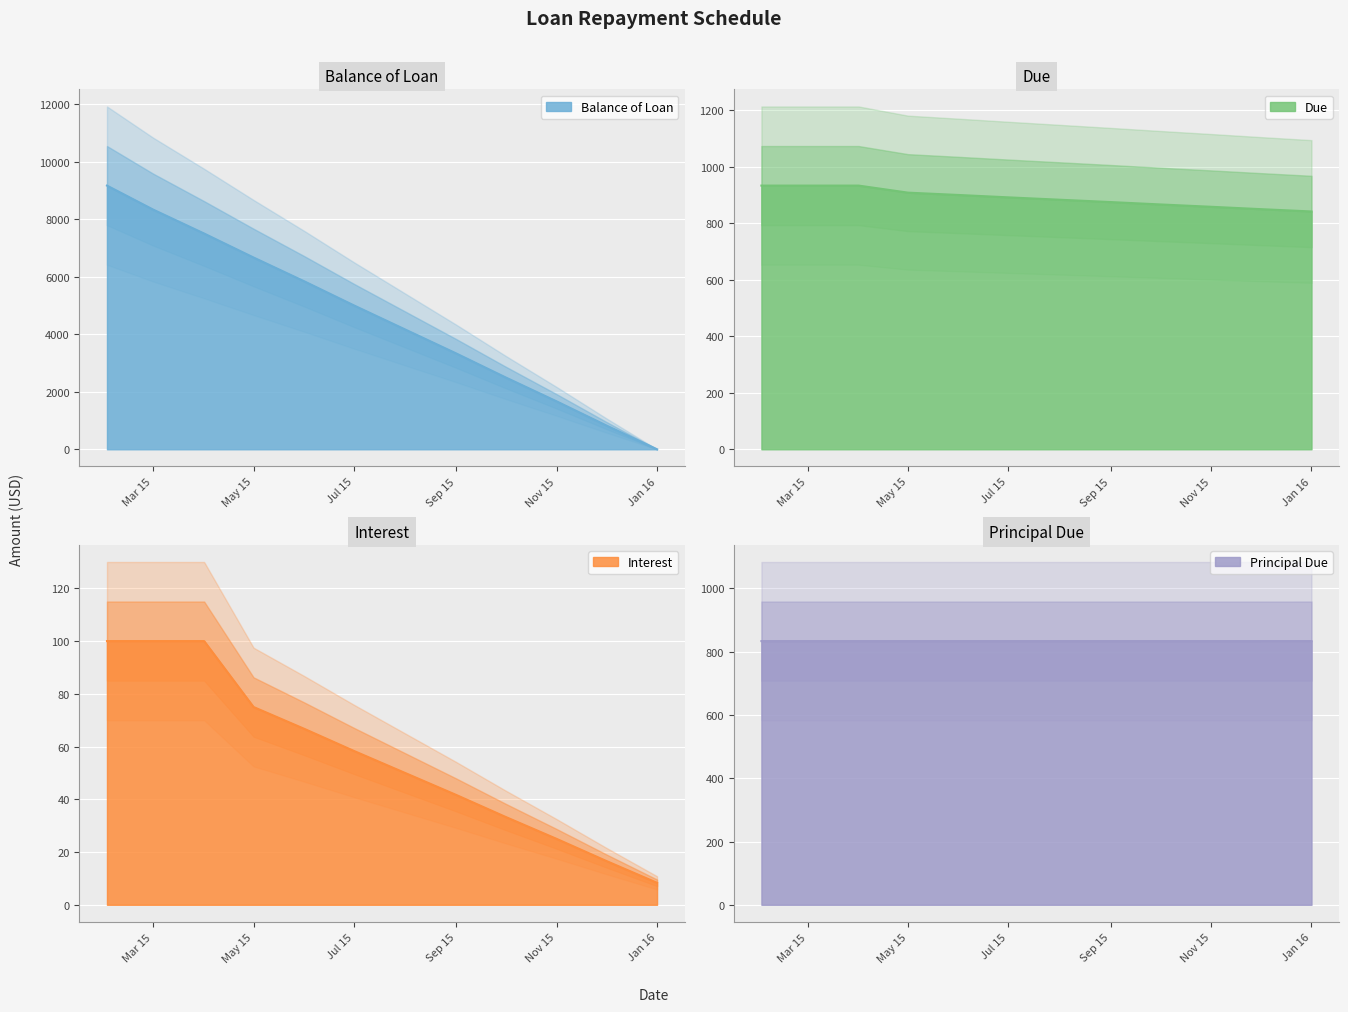

Where does the Balance of Loan series first go above 5000?

2015-02-01